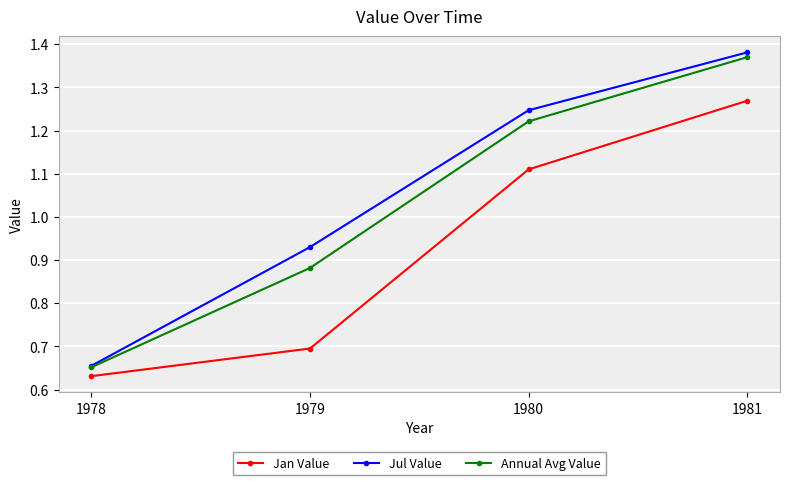

What is the difference between the second highest and second lowest values in the Jan Value series?

0.4